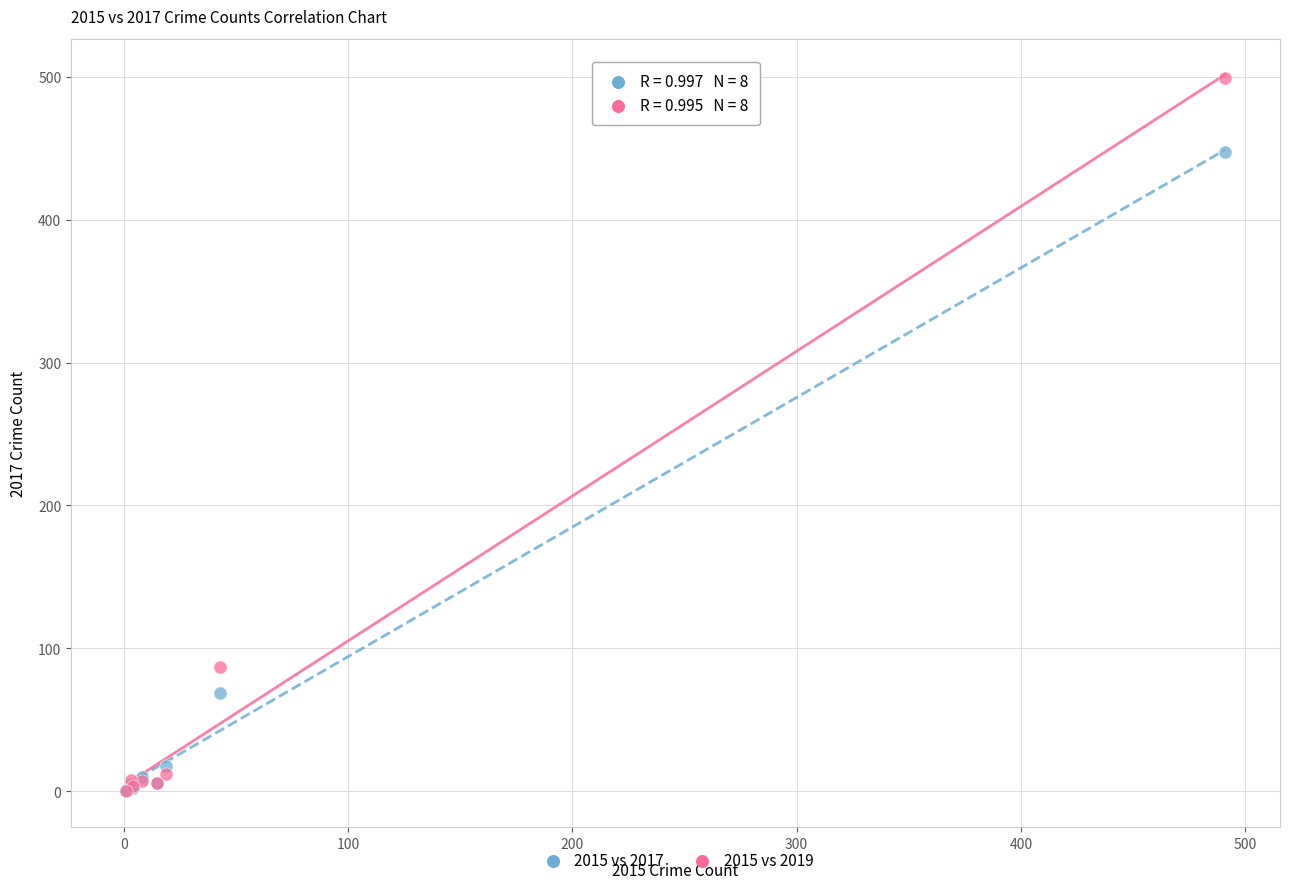

Across all series, what Y value is closest to 249?

87